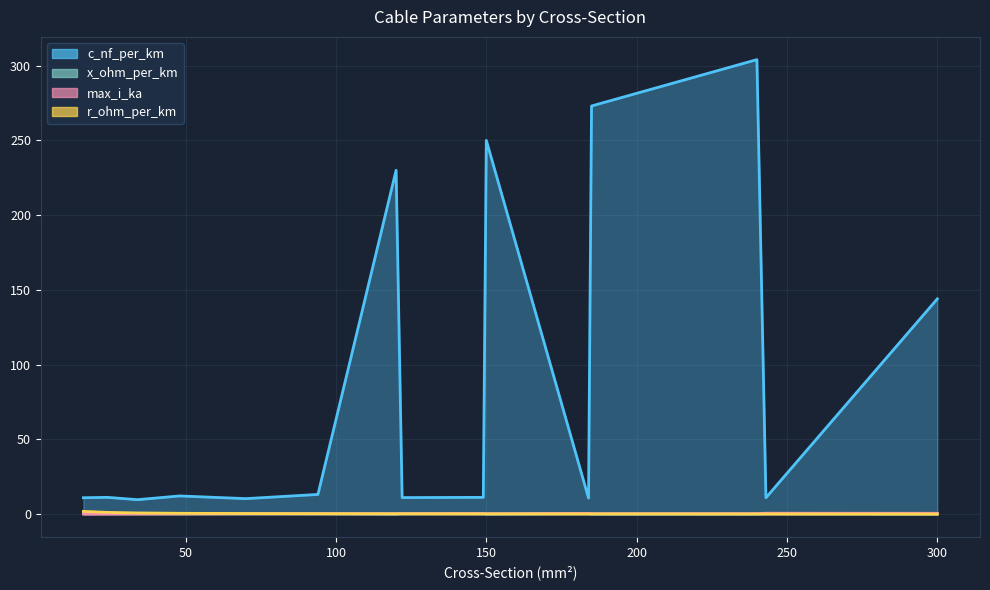

What is the spread (max minus min) of values at 150?

249.9